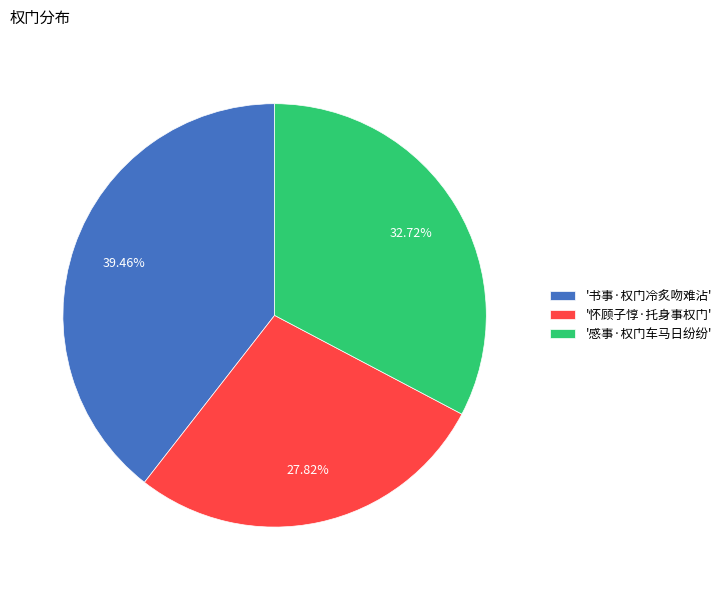

How many segments does this pie chart have?

3